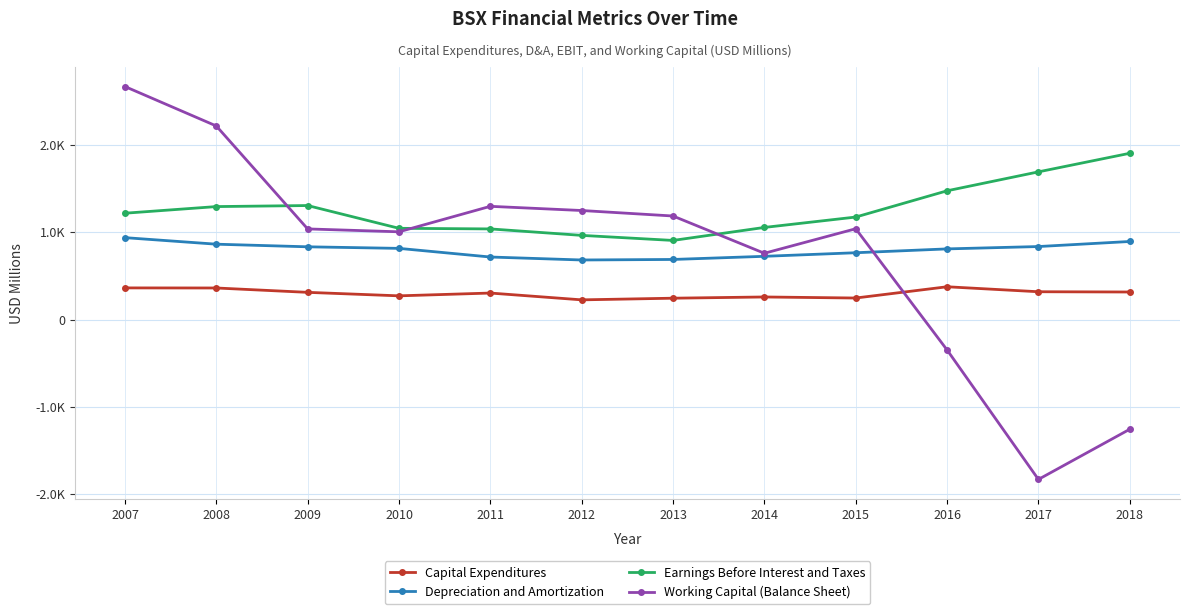

What is the highest value of the Depreciation and Amortization series?

939